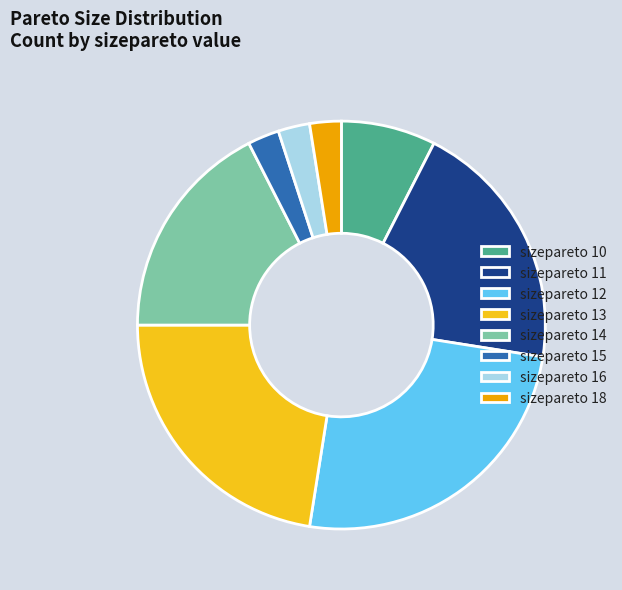

How many segments does this pie chart have?

8